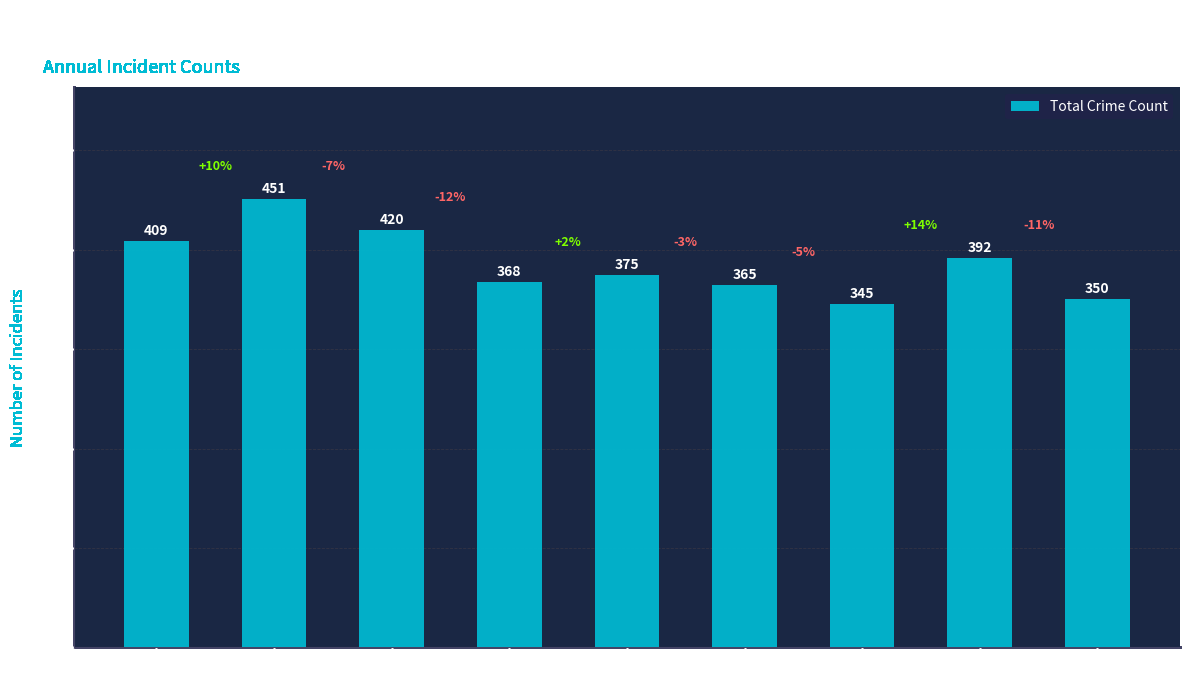

Approximately how many times larger is the value at 2020 compared to 2018?

1.0